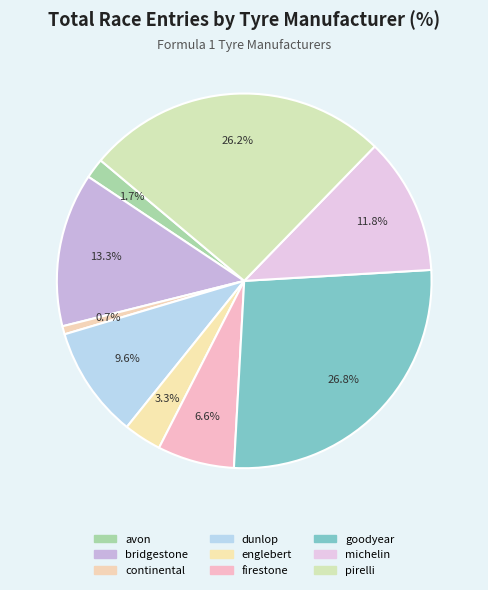

Is it true that avon is 9% of the pie?

False